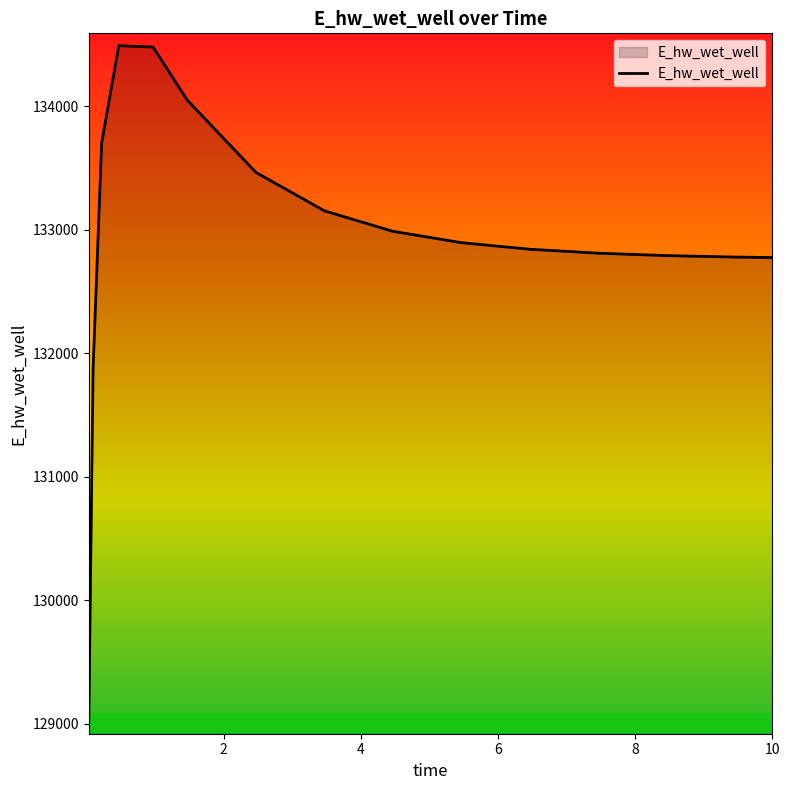

What is the average value?

132941.6